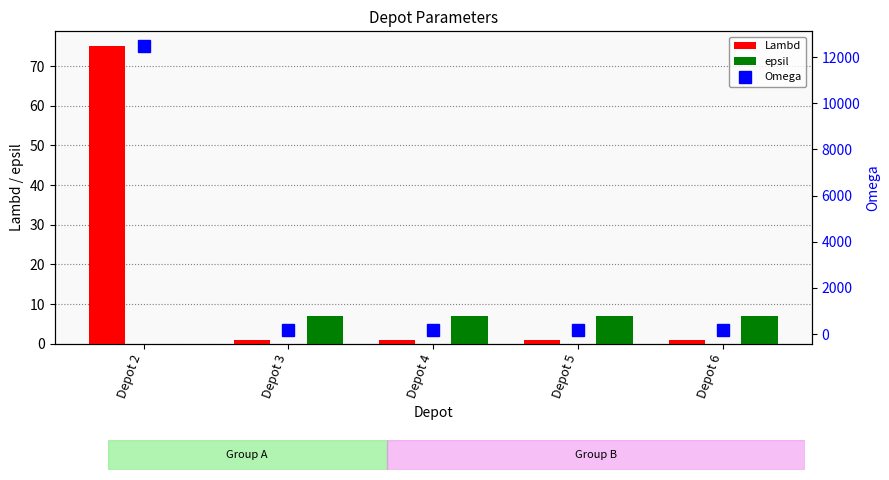

What is the average value of the epsil series?

6